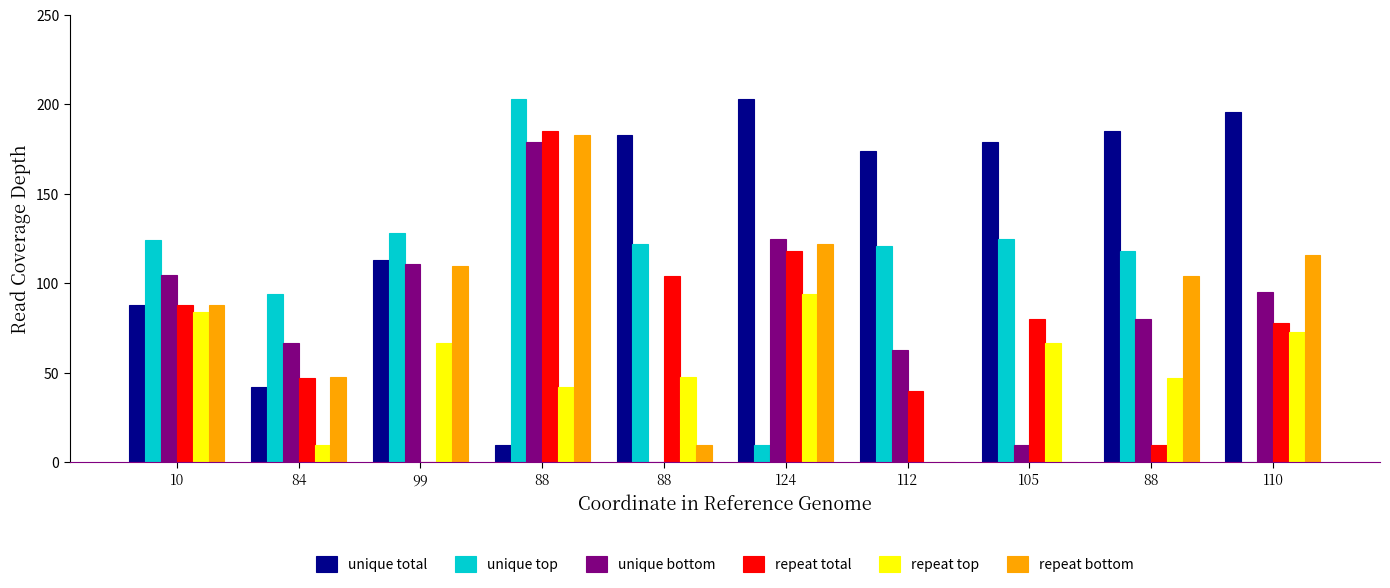

Which series has the largest total across all categories?

unique total